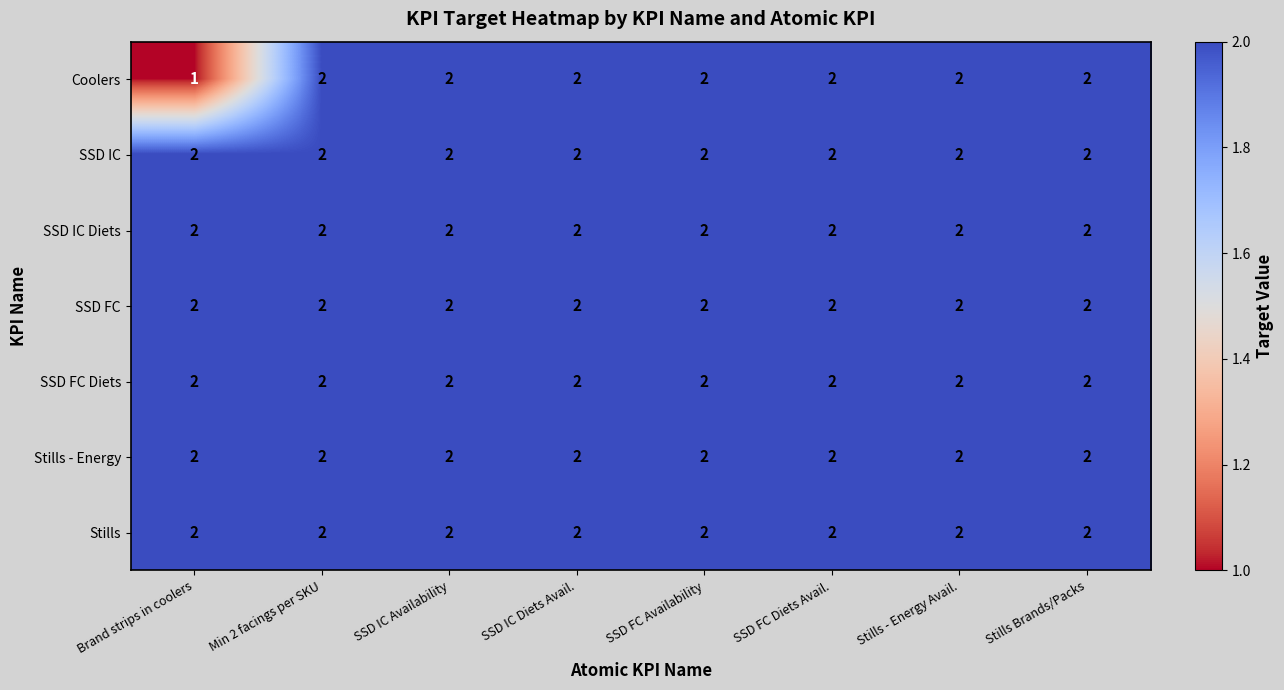

Count the number of categories in the chart.

8